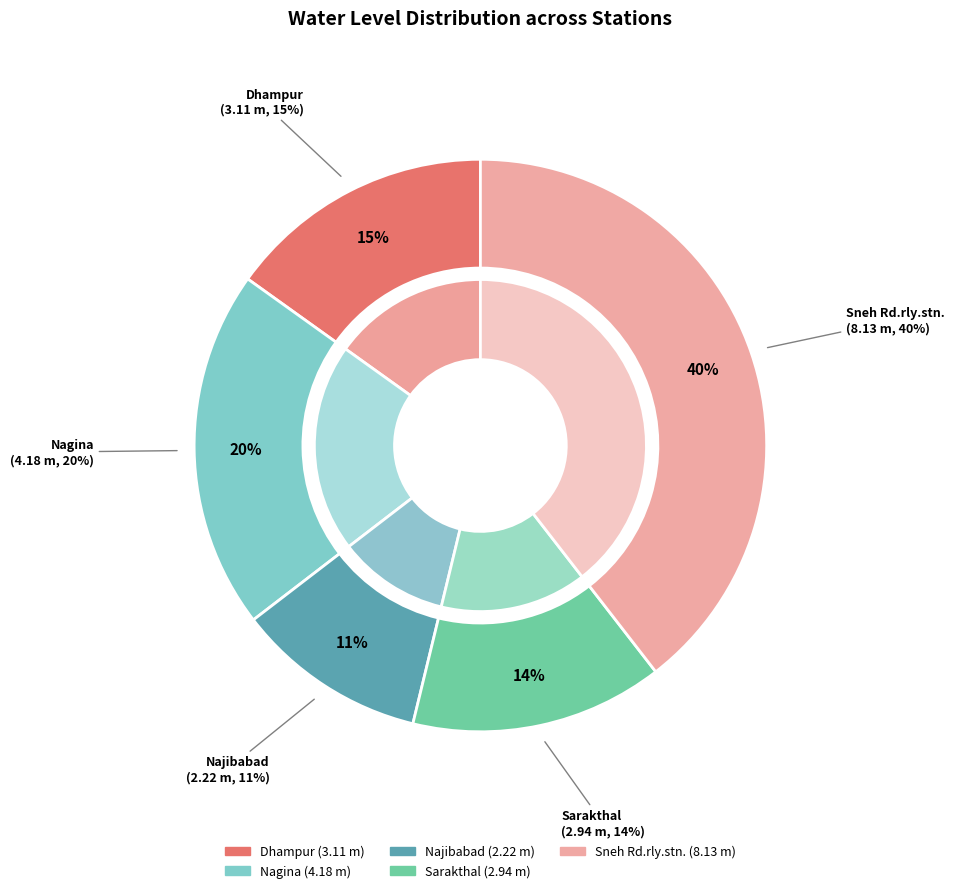

Which has a higher value, Sarakthal or Najibabad?

Sarakthal